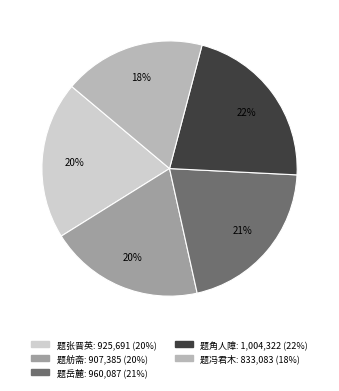

To the nearest percent, what is the difference between the largest and smallest slice percentages?

4%